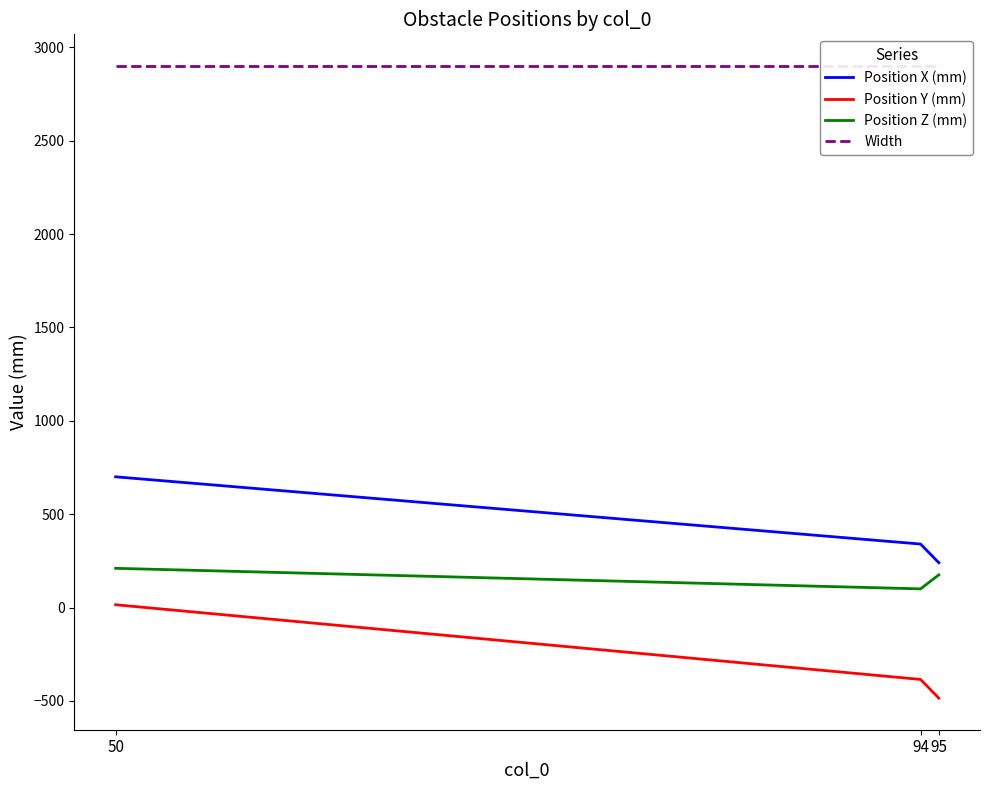

Which series has the largest range (max minus min)?

Position Y (mm)